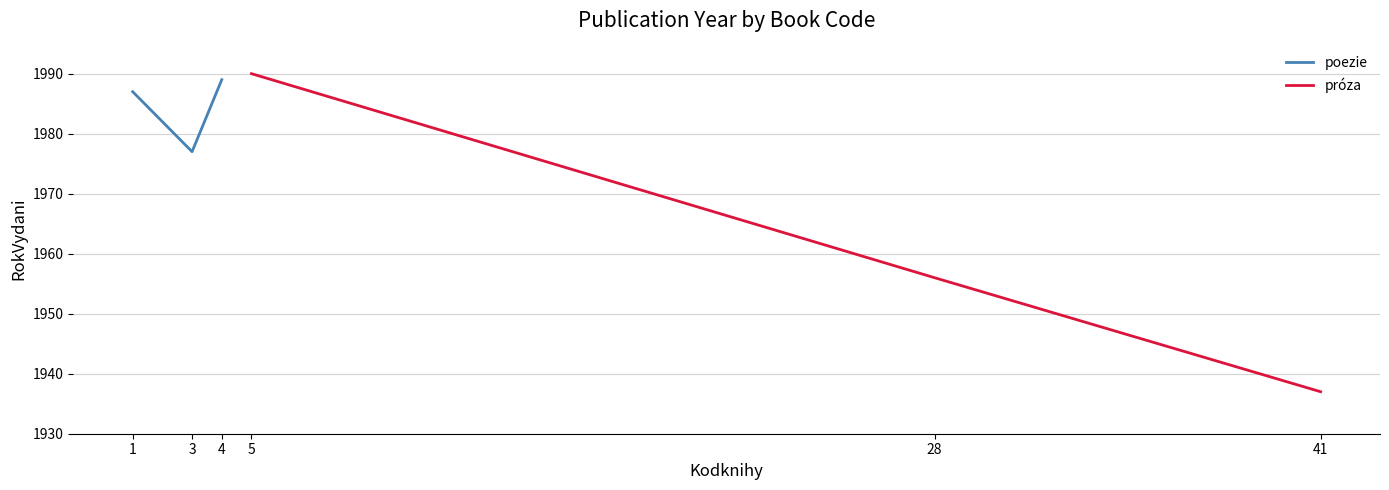

What is the difference between the poezie values at 3 and 1?

10